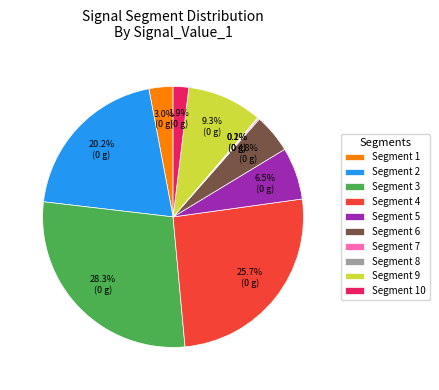

Is there a majority slice in this chart?

No